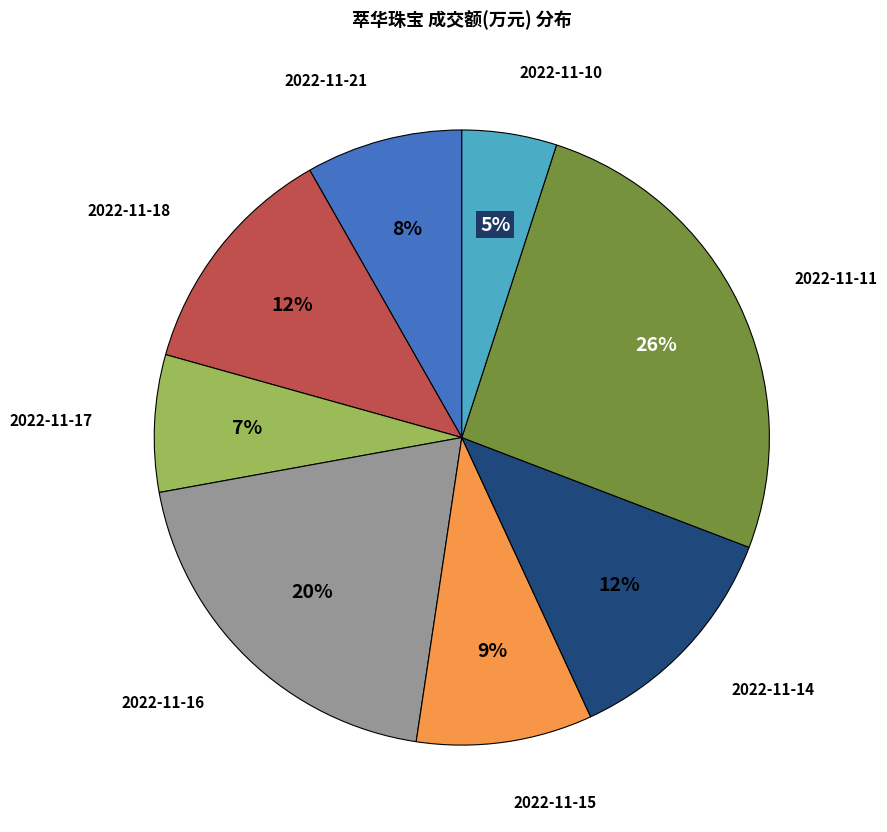

To the nearest percent, what percentage of the pie is 2022-11-16?

20%